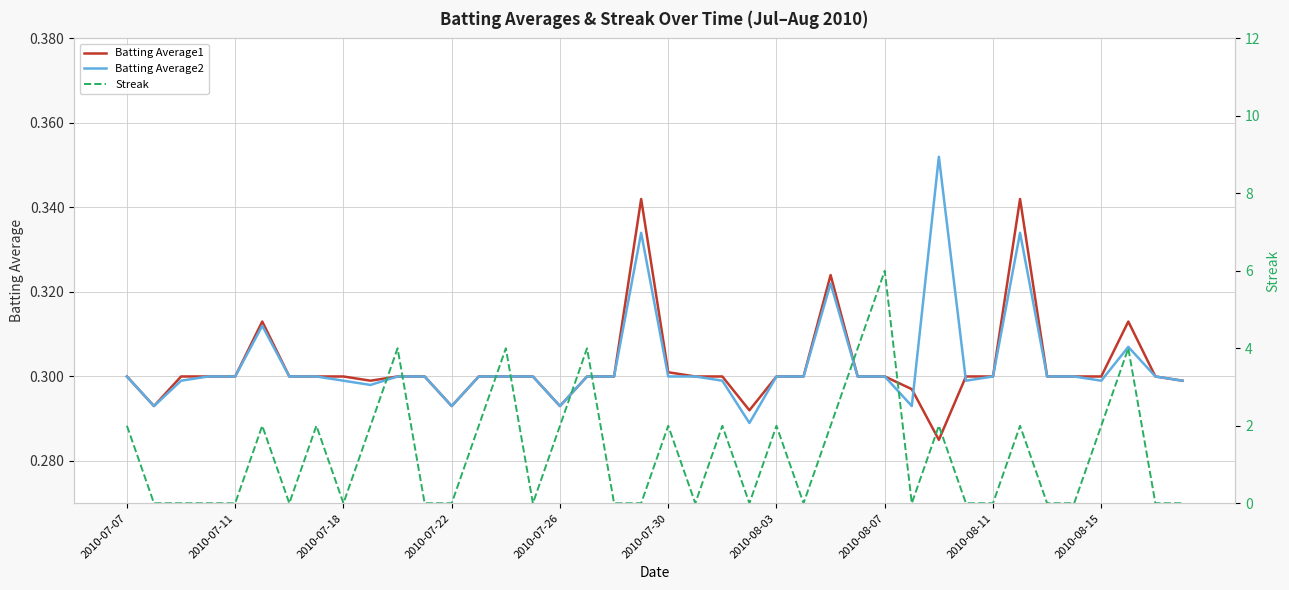

The value of Streak at 17 is 4.0. True or false?

True